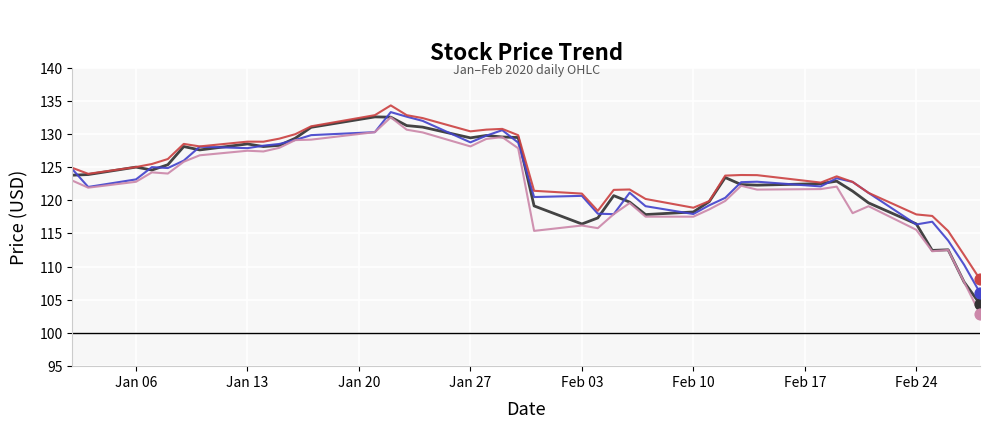

What is the maximum value shown in the chart?

134.3